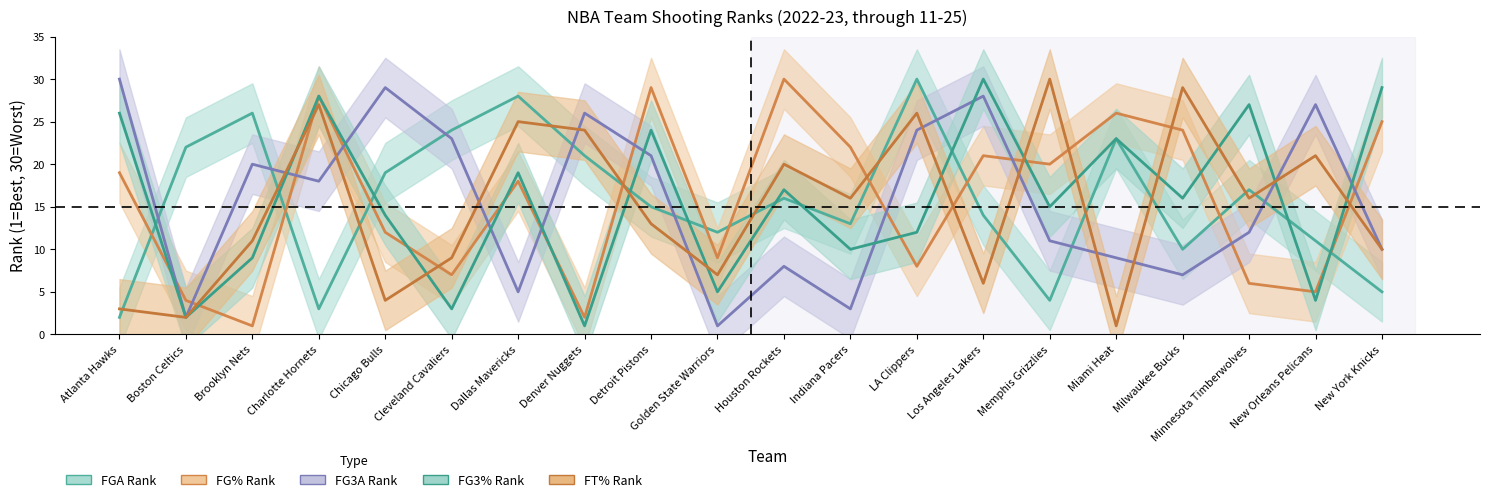

Reading right to left, list all the values displayed in this chart.

FGA_RANK: 5	11	17	10	23	4	14	30	13	16	12	15	21	28	24	19	3	26	22	2
FG_PCT_RANK: 25	5	6	24	26	20	21	8	22	30	9	29	2	18	7	12	28	1	4	19
FG3A_RANK: 10	27	12	7	9	11	28	24	3	8	1	21	26	5	23	29	18	20	2	30
FG3_PCT_RANK: 29	4	27	16	23	15	30	12	10	17	5	24	1	19	3	14	28	9	2	26
FT_PCT_RANK: 10	21	16	29	1	30	6	26	16	20	7	13	24	25	9	4	27	11	2	3